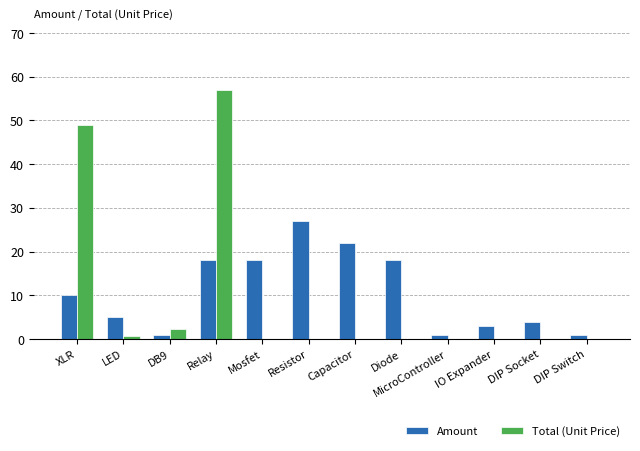

Which series has the largest total across all categories?

Amount